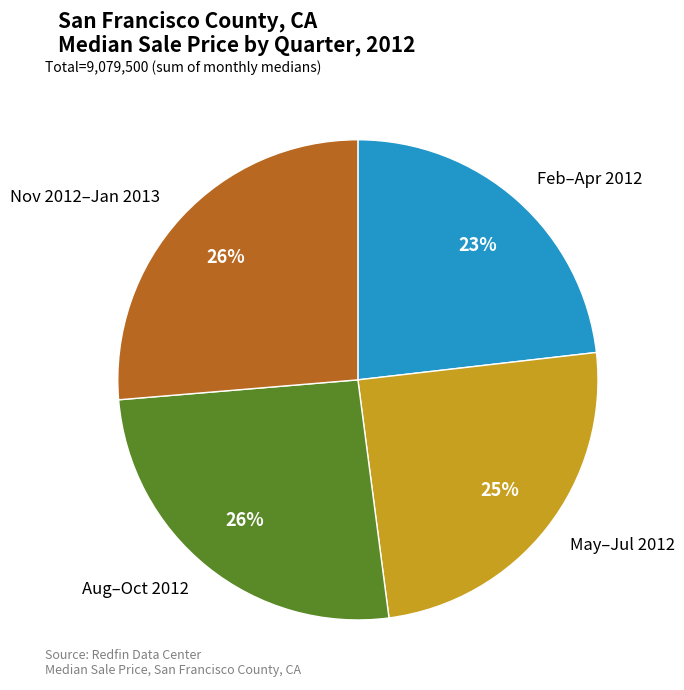

Approximately how many times larger is the value at May–Jul 2012 compared to Feb–Apr 2012?

1.1